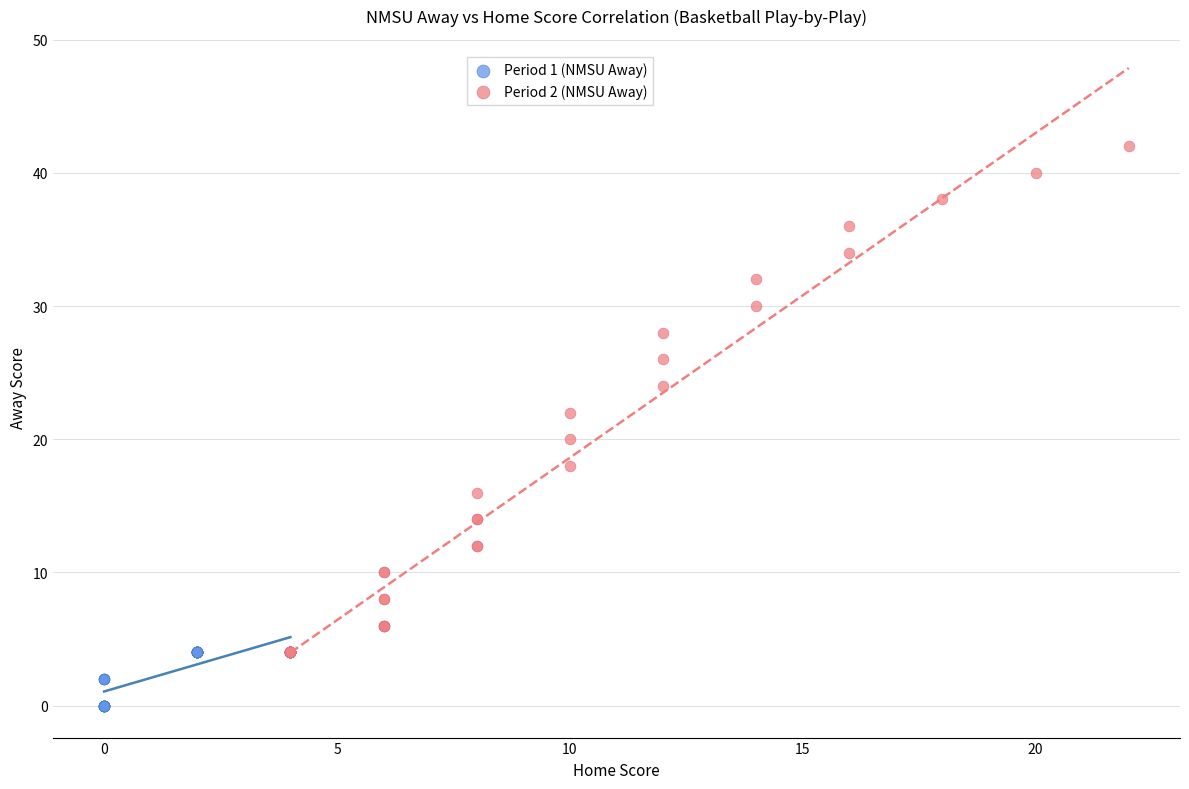

Which series contains the lowest Y value?

Period 1 (NMSU Away)